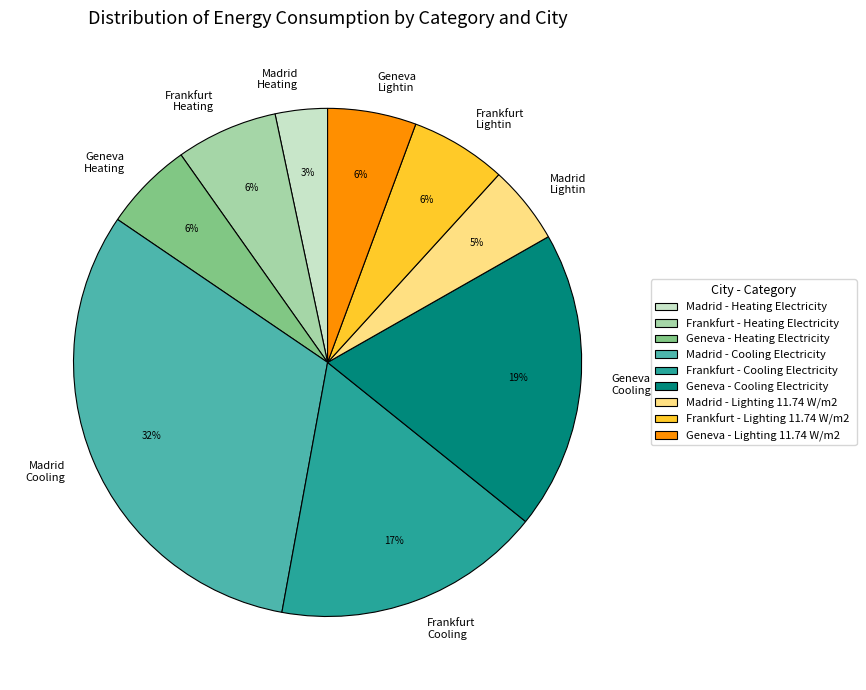

Is the sum of Geneva Lightin and Madrid Cooling greater than half?

No